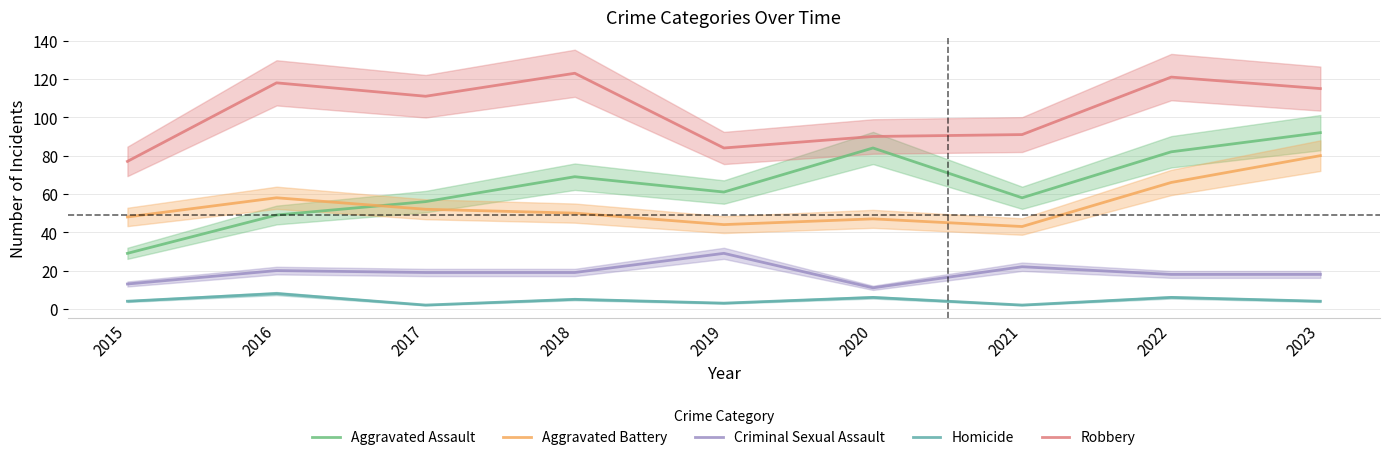

Reading right to left, transcribe all the data shown in this chart.

Aggravated Assault: 2023=92	2022=82	2021=58	2020=84	2019=61	2018=69	2017=56	2016=49	2015=29
Aggravated Battery: 2023=80	2022=66	2021=43	2020=47	2019=44	2018=50	2017=52	2016=58	2015=48
Criminal Sexual Assault: 2023=18	2022=18	2021=22	2020=11	2019=29	2018=19	2017=19	2016=20	2015=13
Homicide: 2023=4	2022=6	2021=2	2020=6	2019=3	2018=5	2017=2	2016=8	2015=4
Robbery: 2023=115	2022=121	2021=91	2020=90	2019=84	2018=123	2017=111	2016=118	2015=77